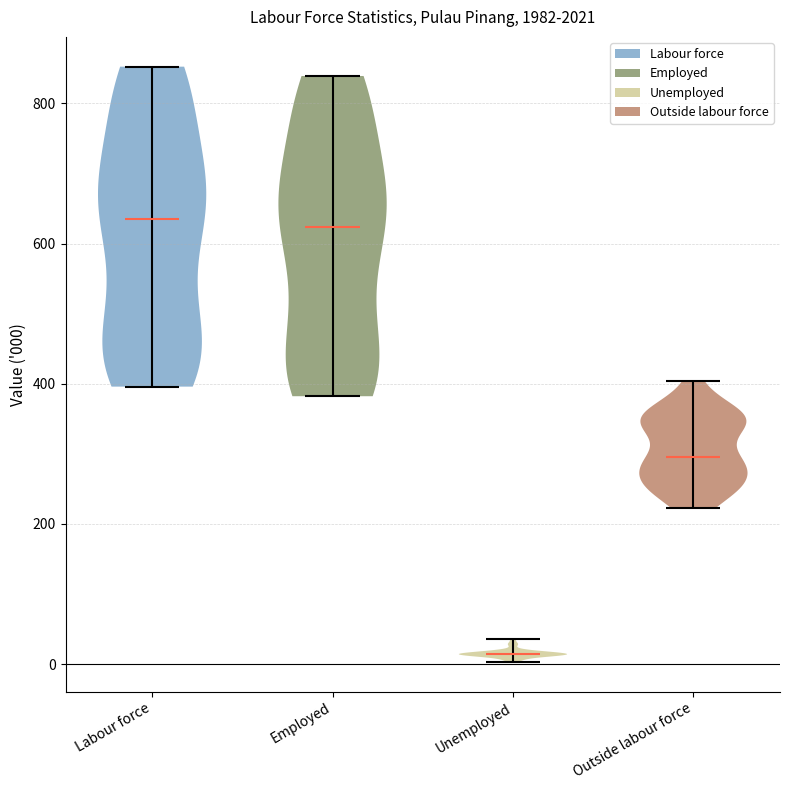

Where does the median line of the violin for Outside labour force sit on the y-axis? The values are not printed on the chart, so give them approximately, as read against the axis.

300